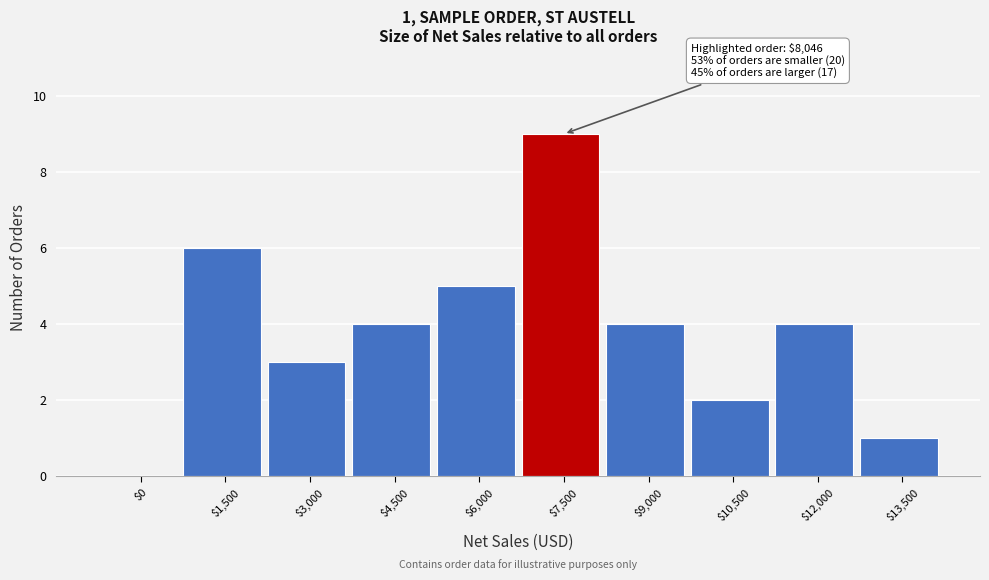

Which label corresponds to the largest value in the chart?

$7,500